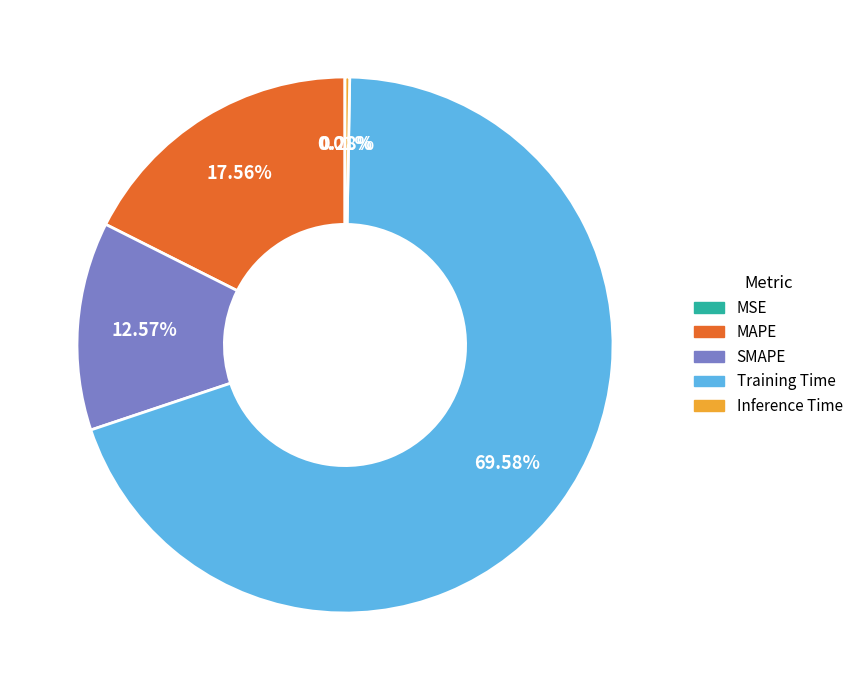

What is the largest slice in the pie chart?

Training Time